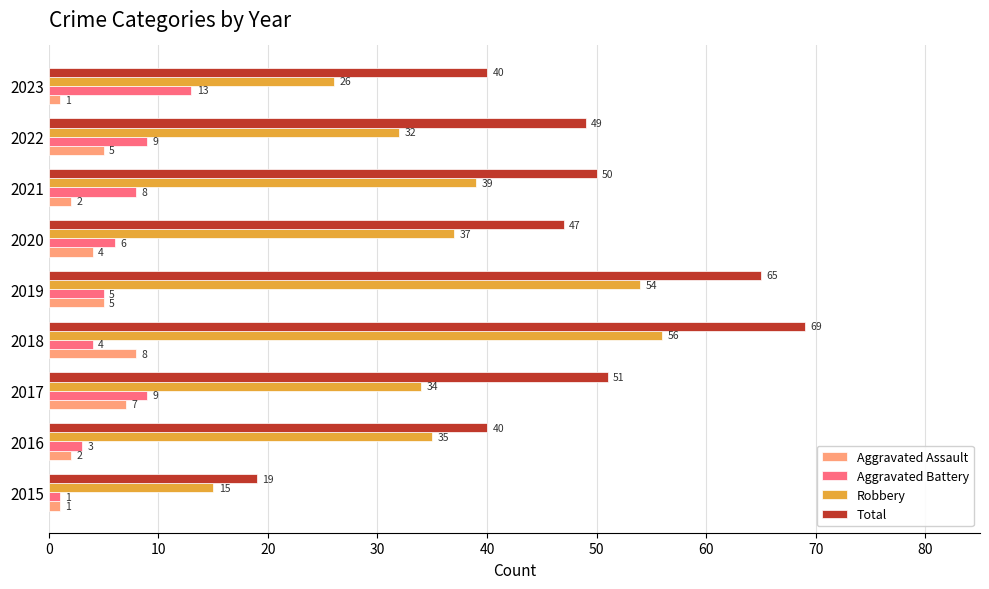

What are all the series names shown in the legend?

Aggravated Assault, Aggravated Battery, Robbery, Total